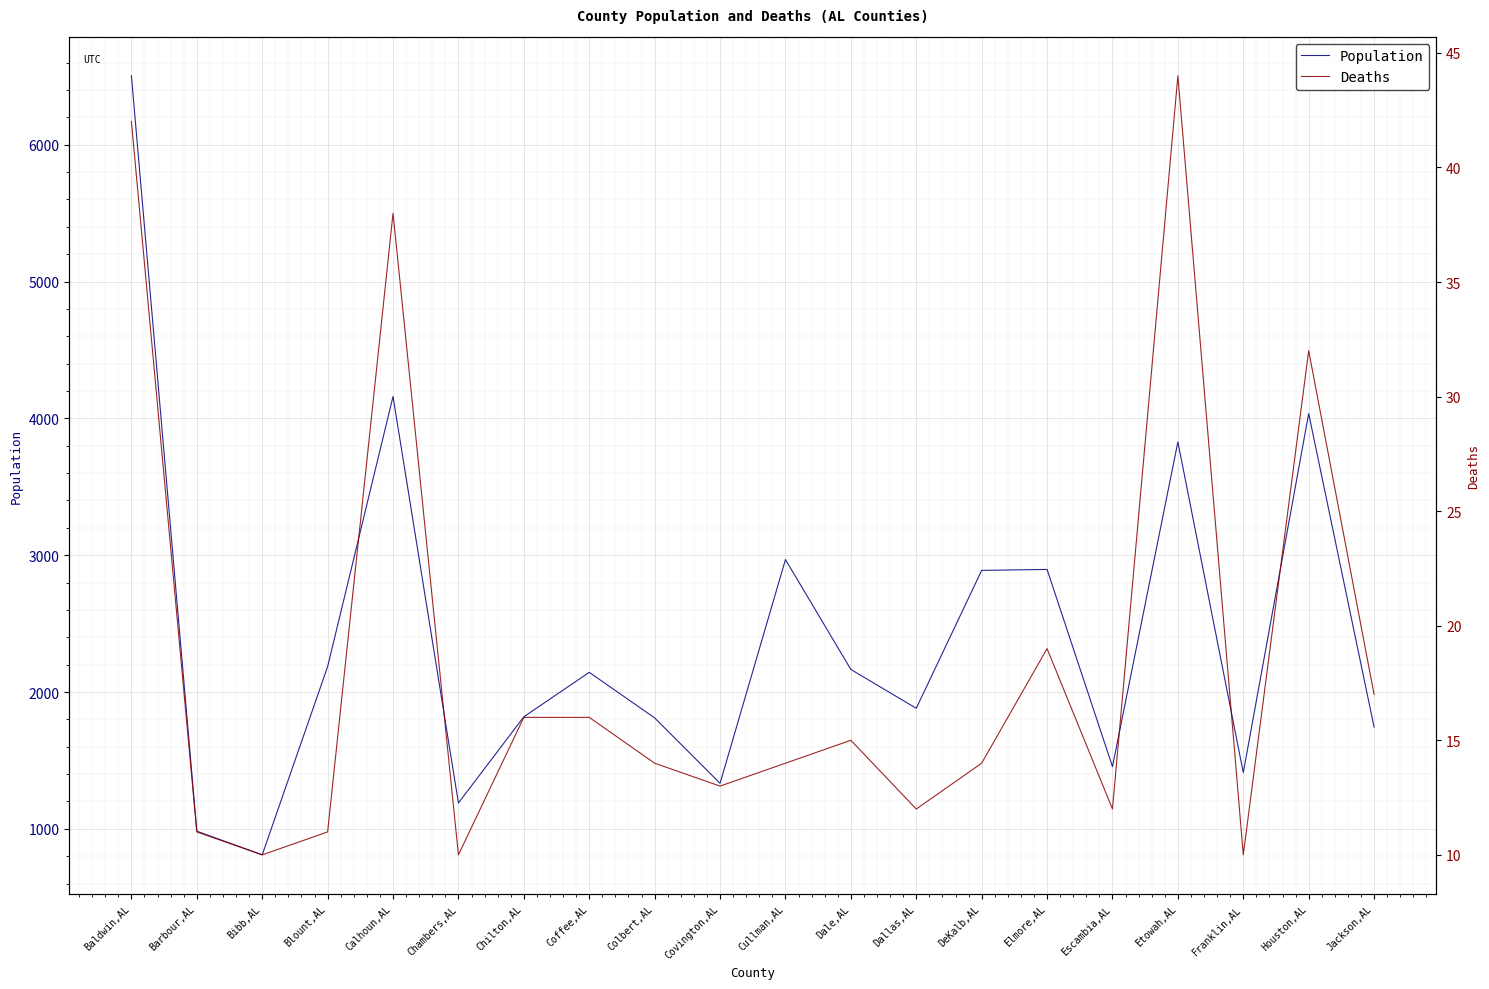

Is the value of Deaths at Dallas,AL greater than the value of Population at Bibb,AL?

No